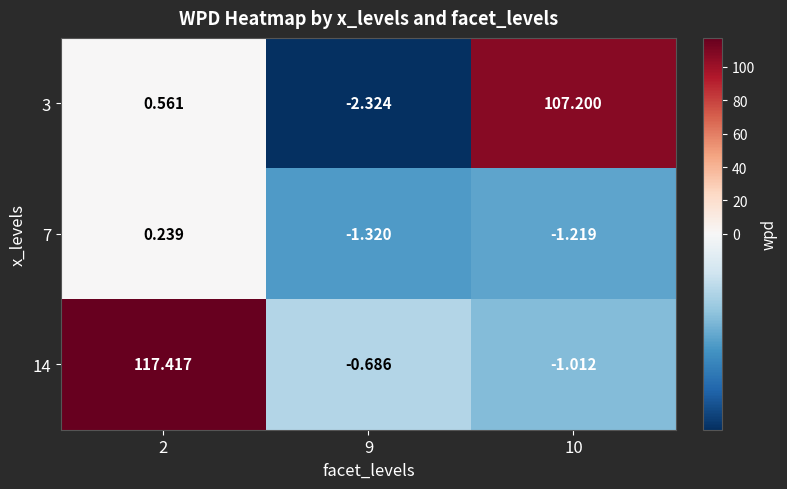

Is the value of 14 at 10 greater than the value of 7 at 9?

Yes